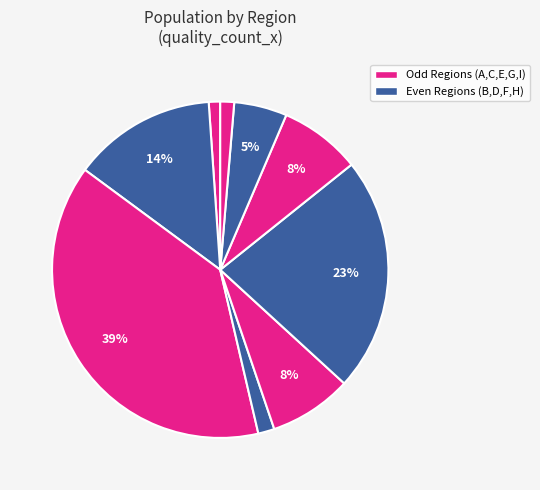

Count the number of slices in the pie.

9